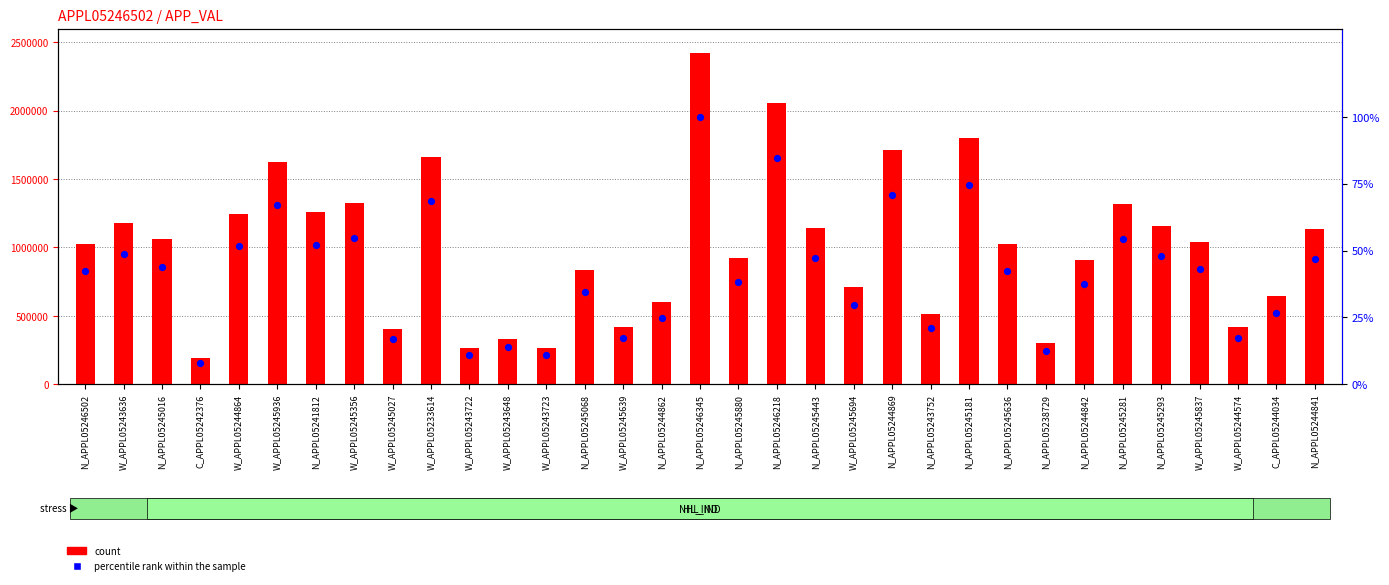

Is the value of count at N_APPL05238729 greater than the value of percentile rank within the sample at W_APPL05245639?

Yes